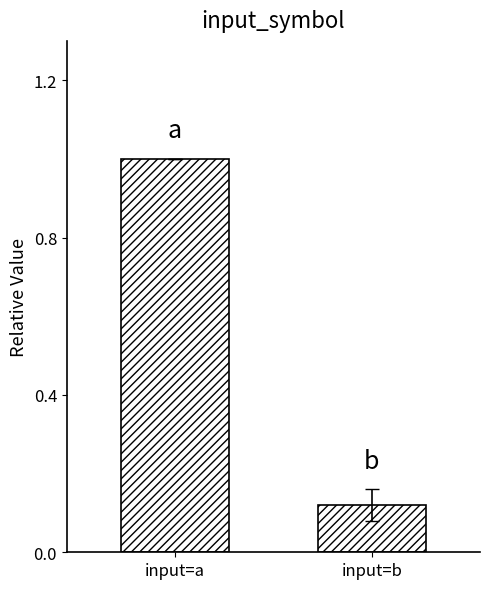

Rank the categories by value from highest to lowest.

input=a, input=b